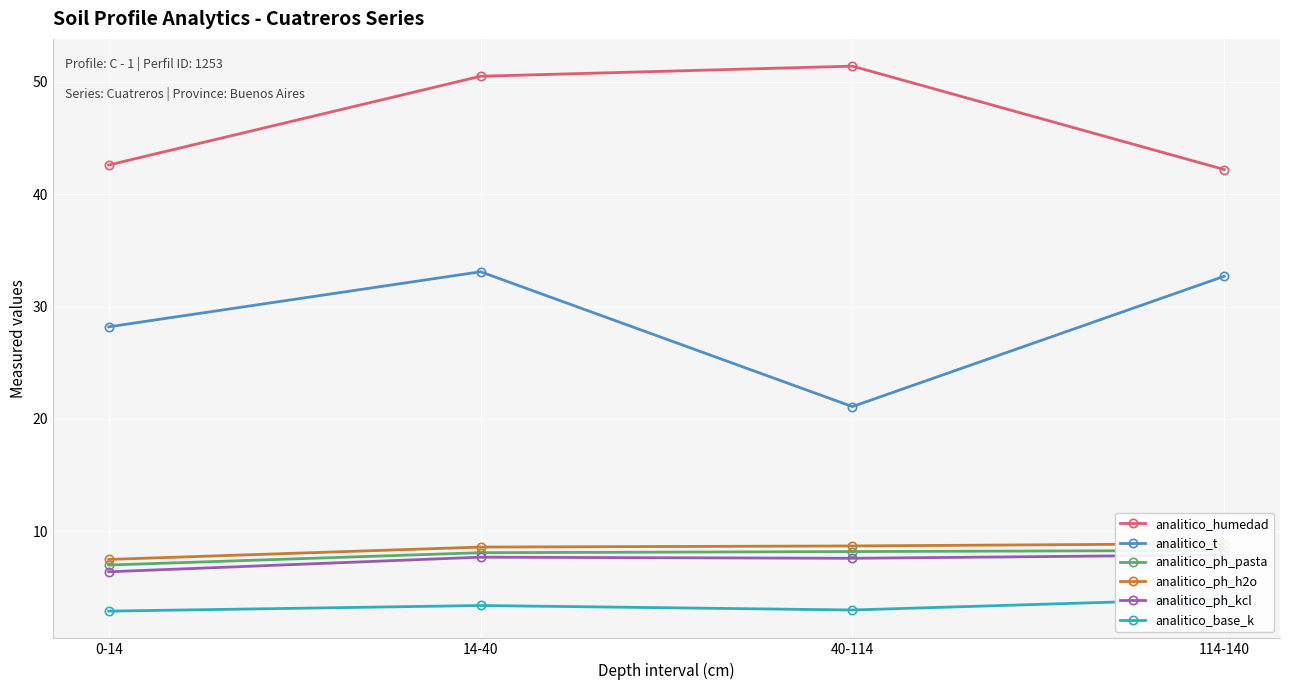

What is the smallest value displayed?

2.9